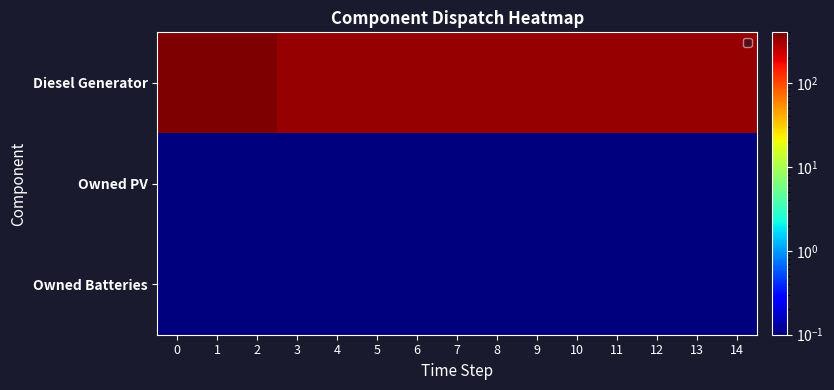

Which series has the largest total across all categories?

Diesel Generator